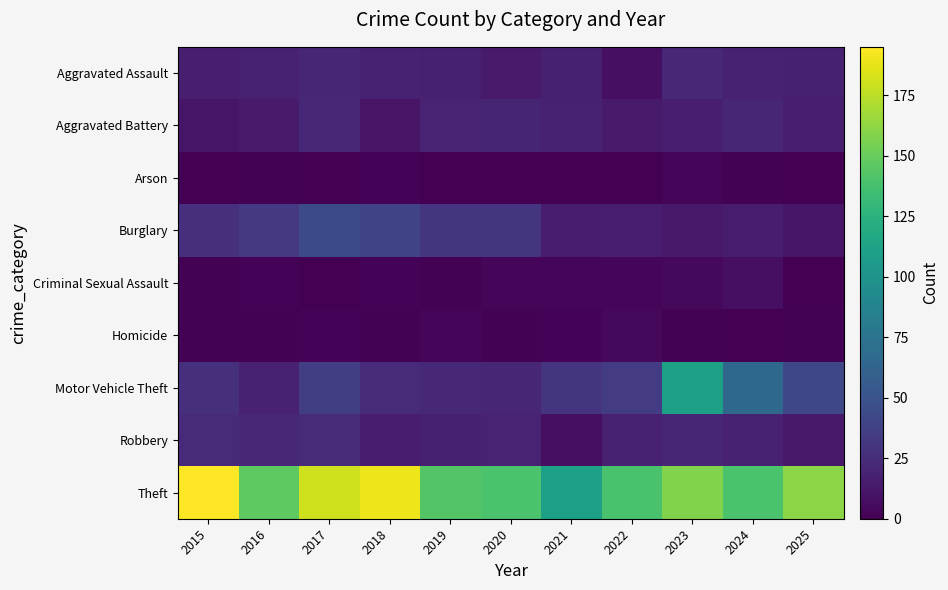

Which series has the largest total across all categories?

Theft